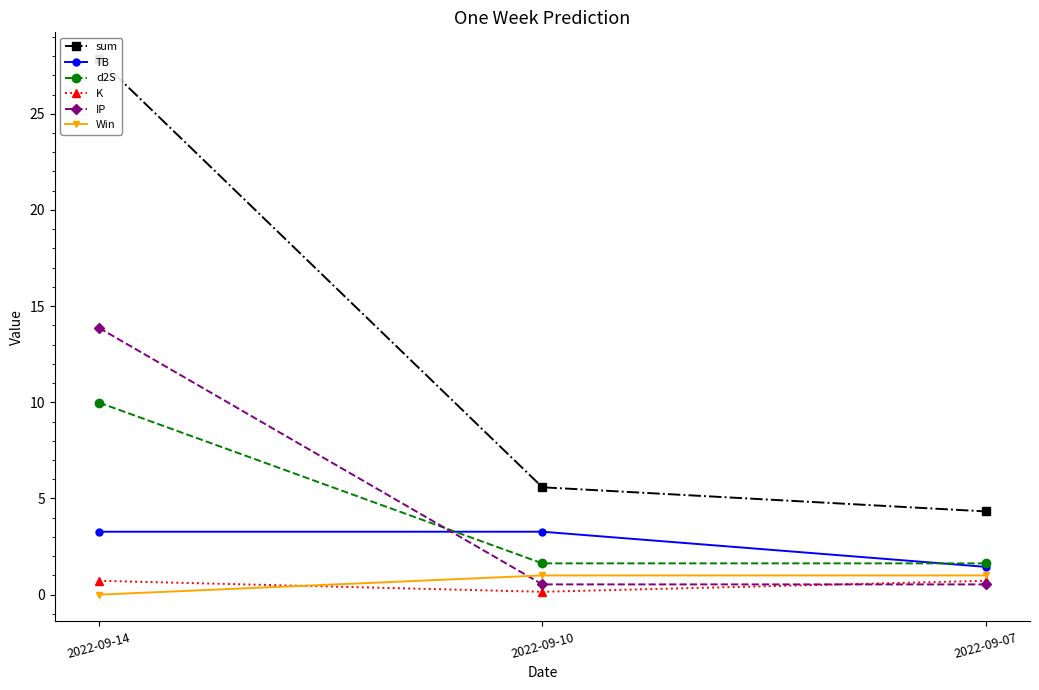

At which label does sum first exceed 5?

2022-09-14